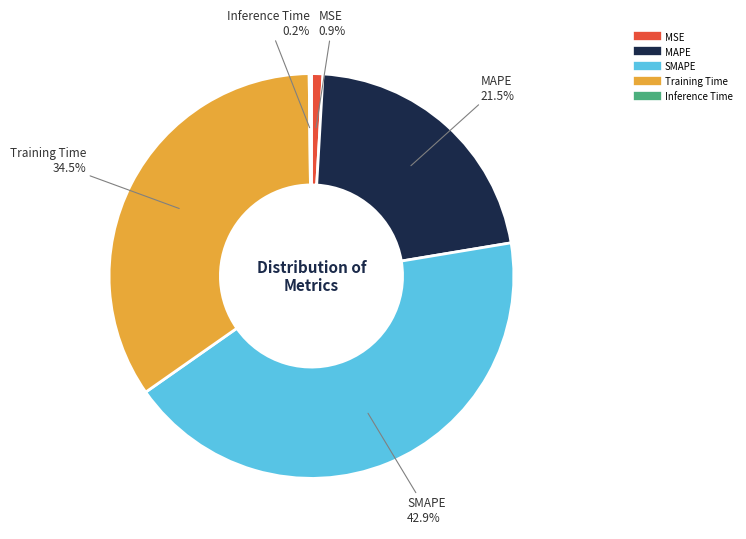

Is SMAPE the majority of the pie?

No